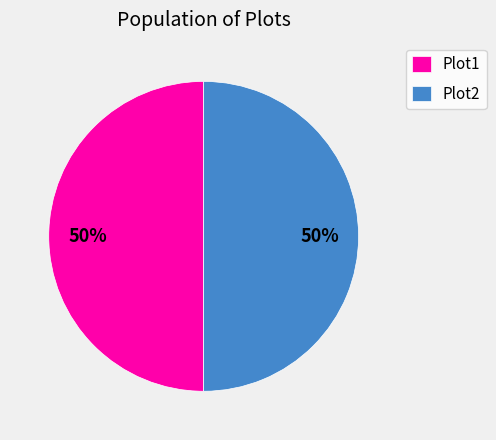

Combined, do Plot2 and Plot1 account for over 50%?

Yes